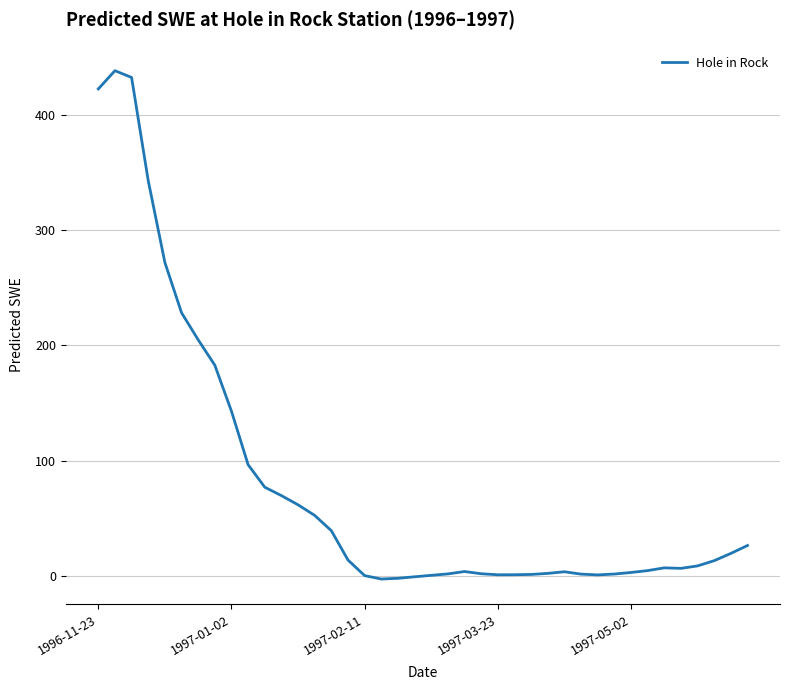

What is the difference between the maximum and minimum values?

441.4